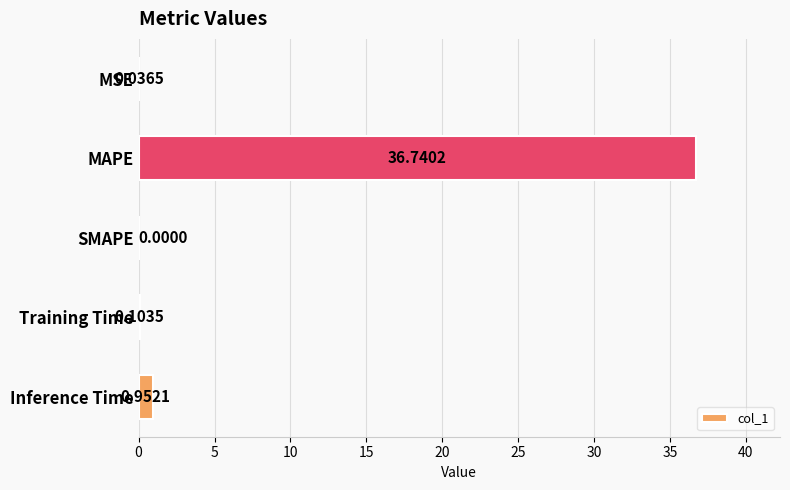

How many series are shown in this chart?

1